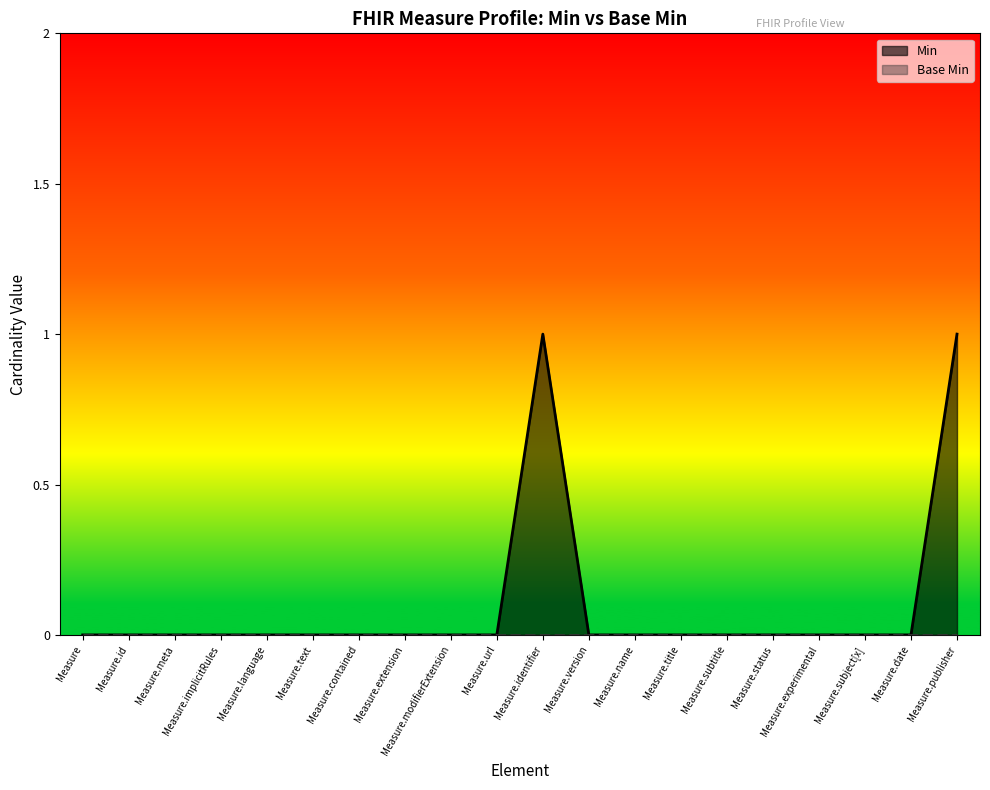

What are all the series names shown in the legend?

Min, Base Min